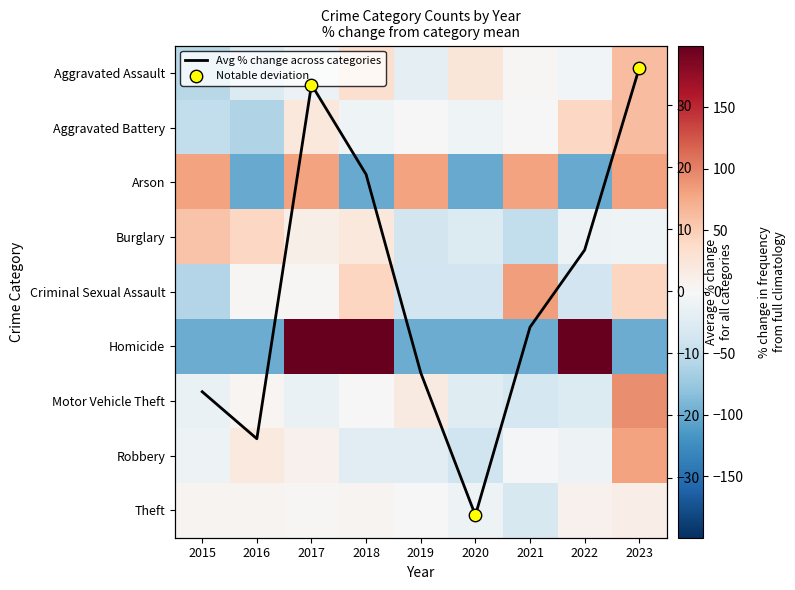

List the series in order of their peak value, lowest first.

Theft, Burglary, Aggravated Assault, Aggravated Battery, Arson, Robbery, Criminal Sexual Assault, Motor Vehicle Theft, Homicide